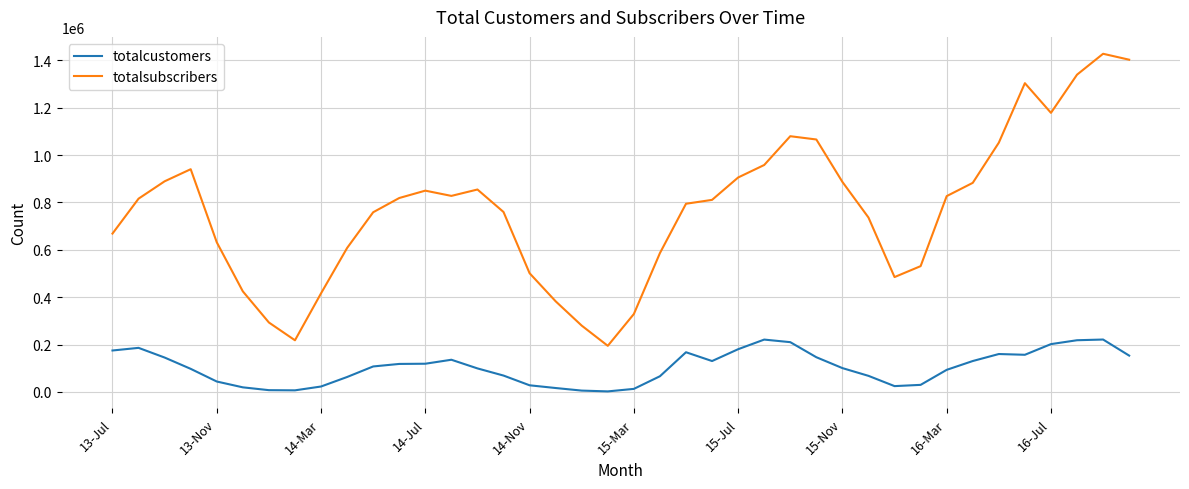

True or false: totalcustomers and totalsubscribers cross at least once.

False